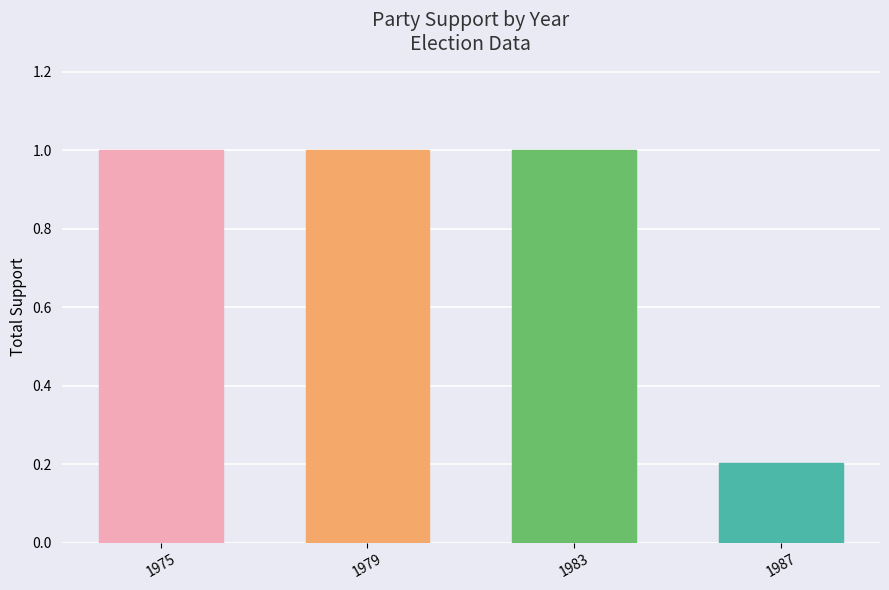

What is the smallest value displayed?

0.2